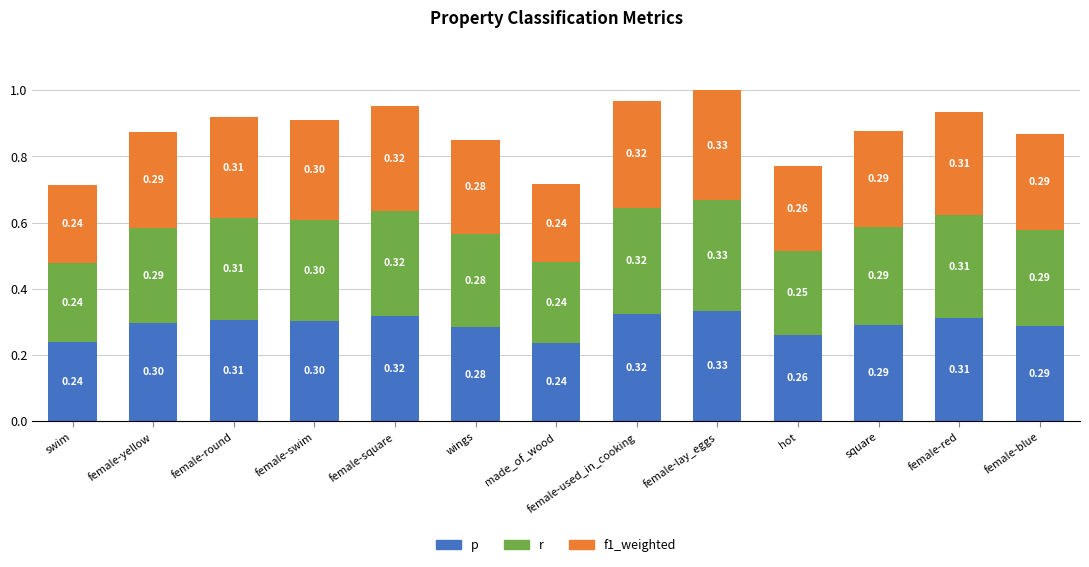

At which category is the sum across all series the highest?

female-lay_eggs